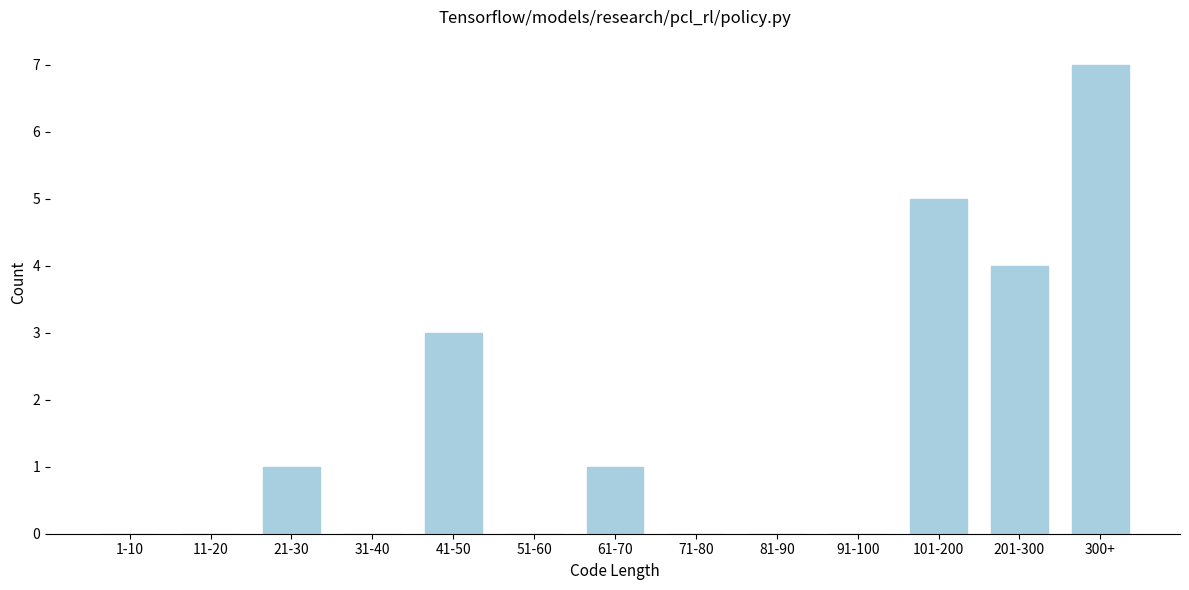

Reading left to right, transcribe all the data shown in this chart.

1-10=0	11-20=0	21-30=1	31-40=0	41-50=3	51-60=0	61-70=1	71-80=0	81-90=0	91-100=0	101-200=5	201-300=4	300+=7